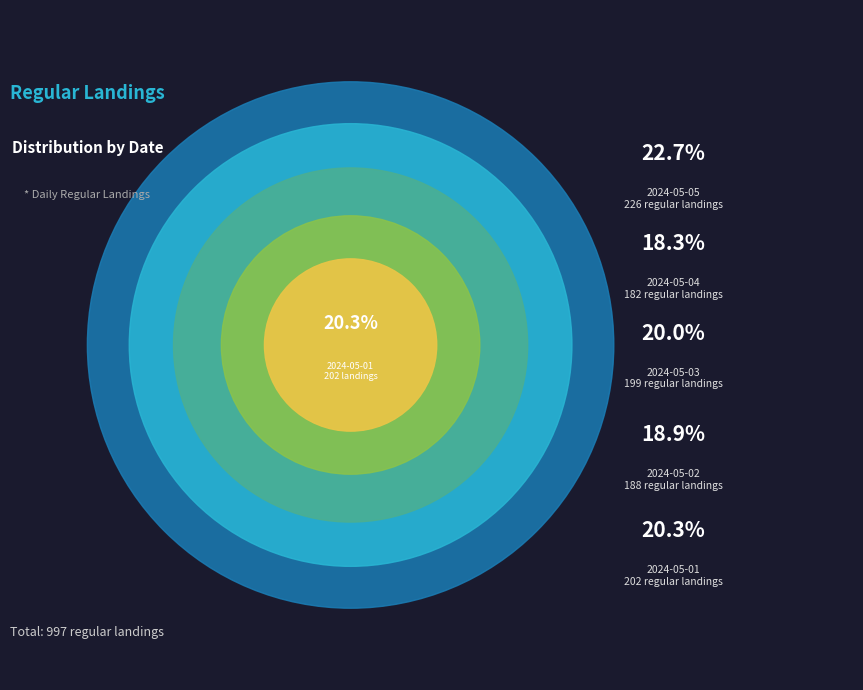

Which has a higher value, 2024-05-04 or 2024-05-01?

2024-05-01